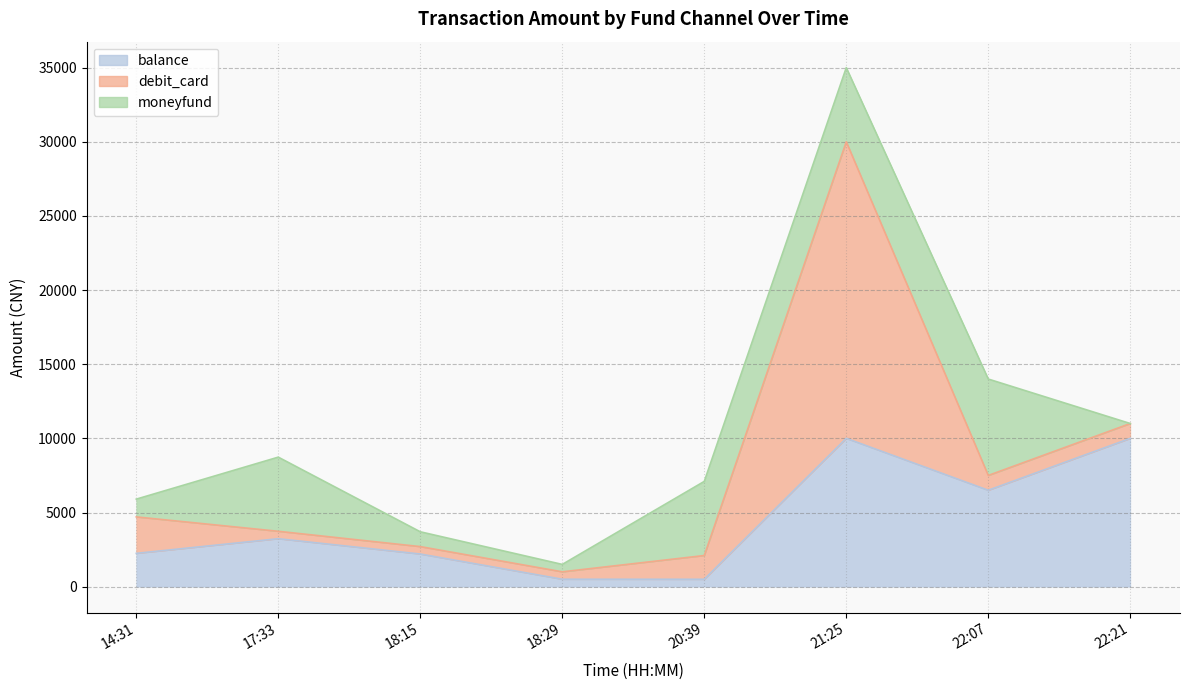

What are all the series names shown in the legend?

balance, debit_card, moneyfund